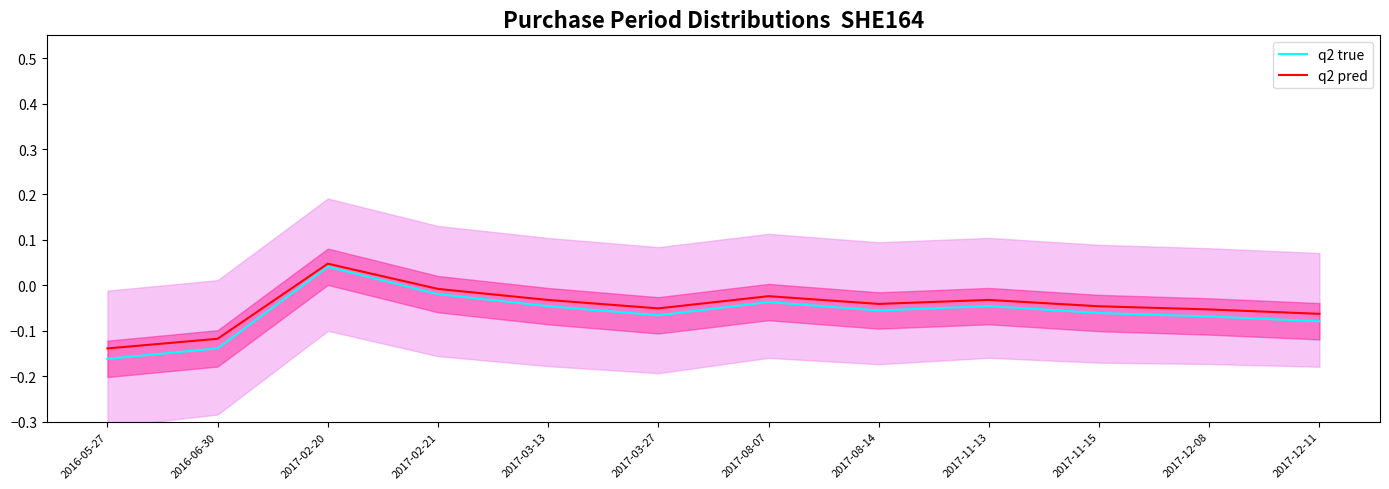

What is the label of the 8th point from the left?

2017-08-14